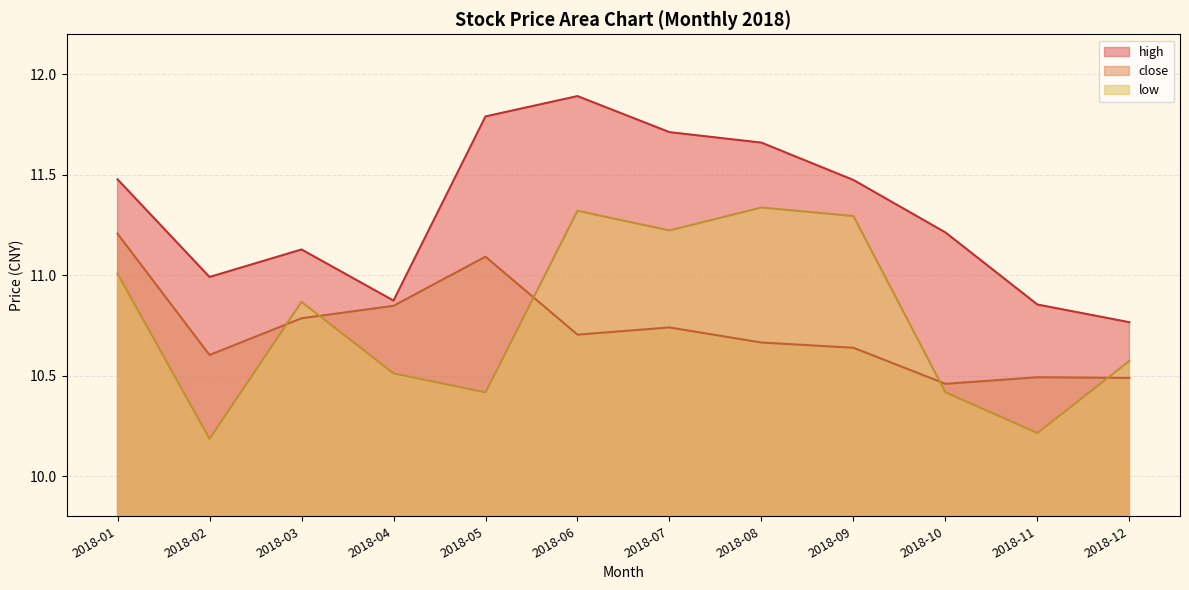

In close, how many points are lower than both neighbors (excluding endpoints)?

3